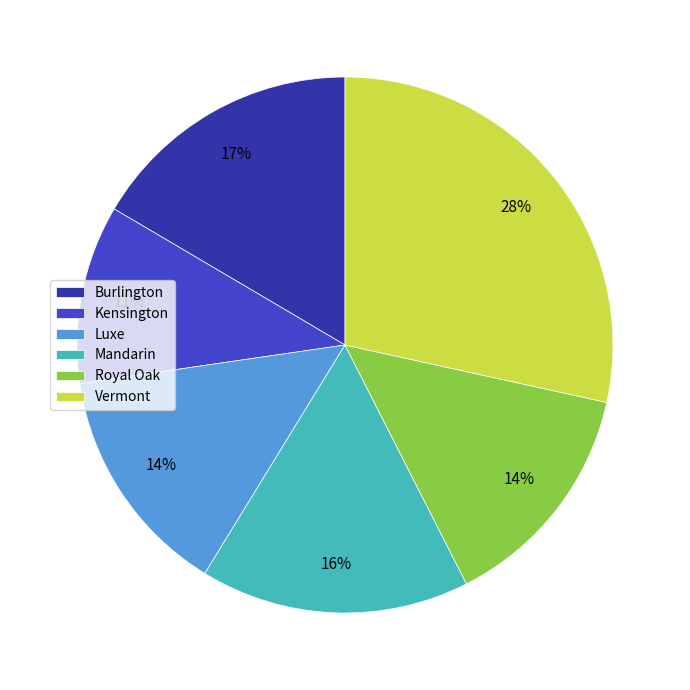

Does Vermont account for over 50% of the chart?

No